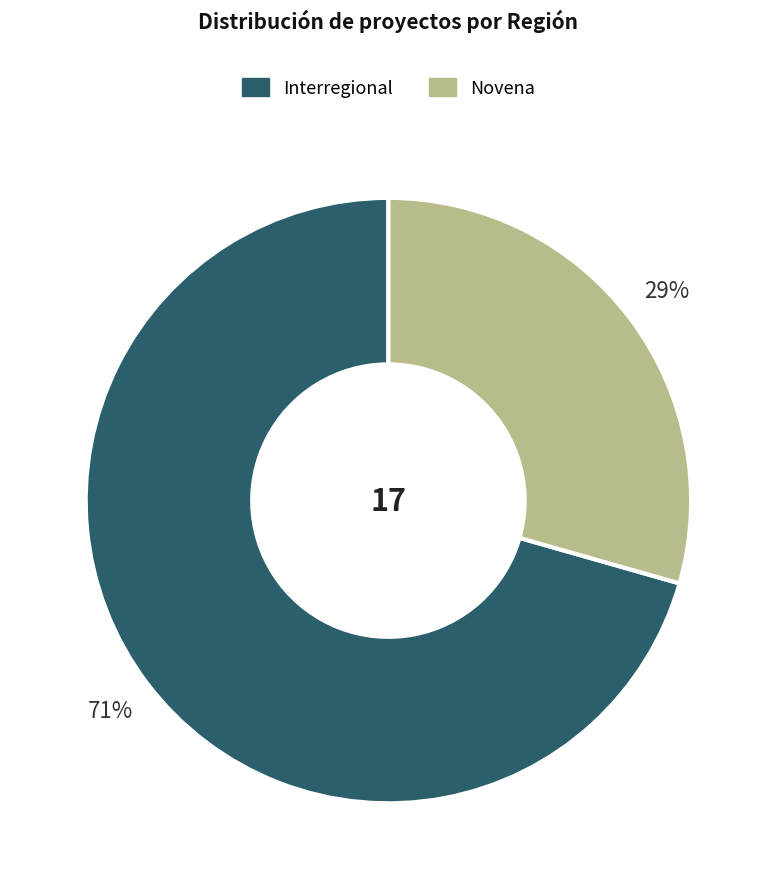

To the nearest percent, what is the average slice percentage?

50%